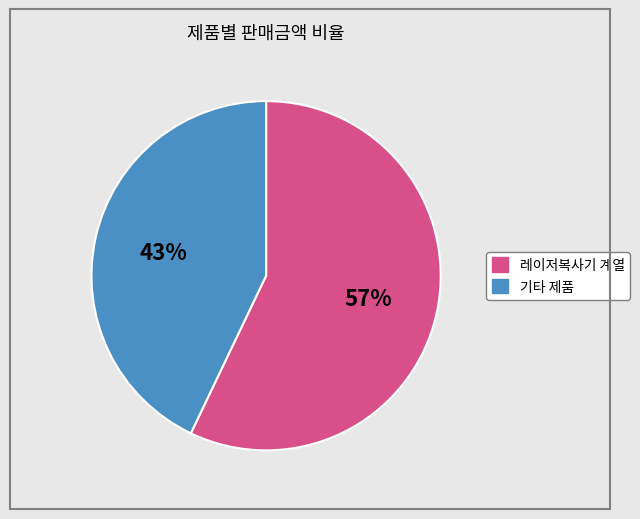

To the nearest percent, what is the average slice percentage?

50%